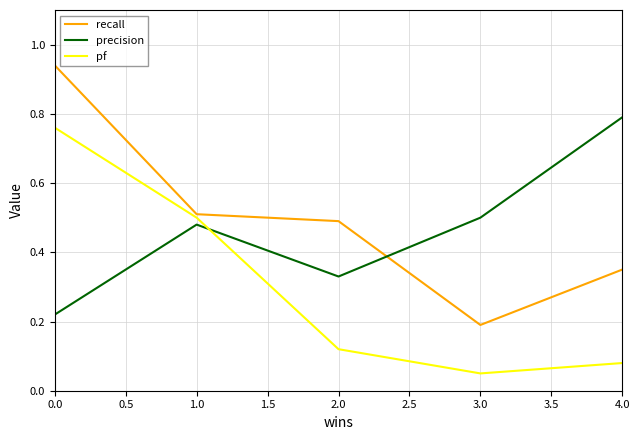

Is it true that recall equals 0.2 at 3.0?

True